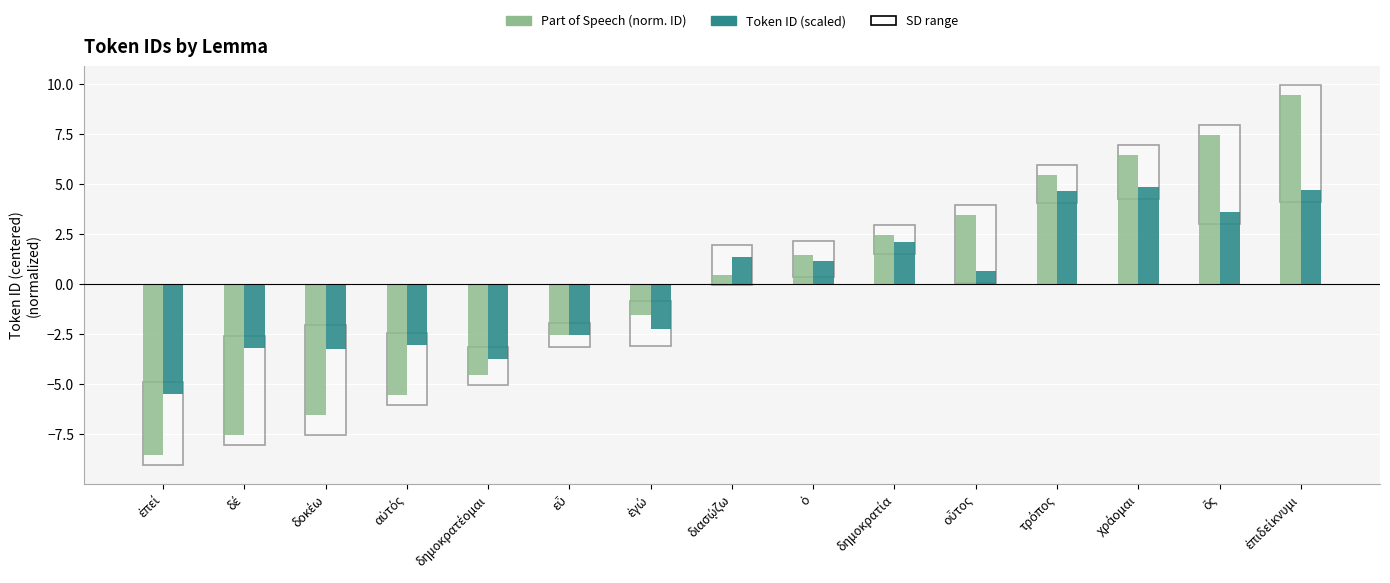

What is the greatest value displayed?

9.5